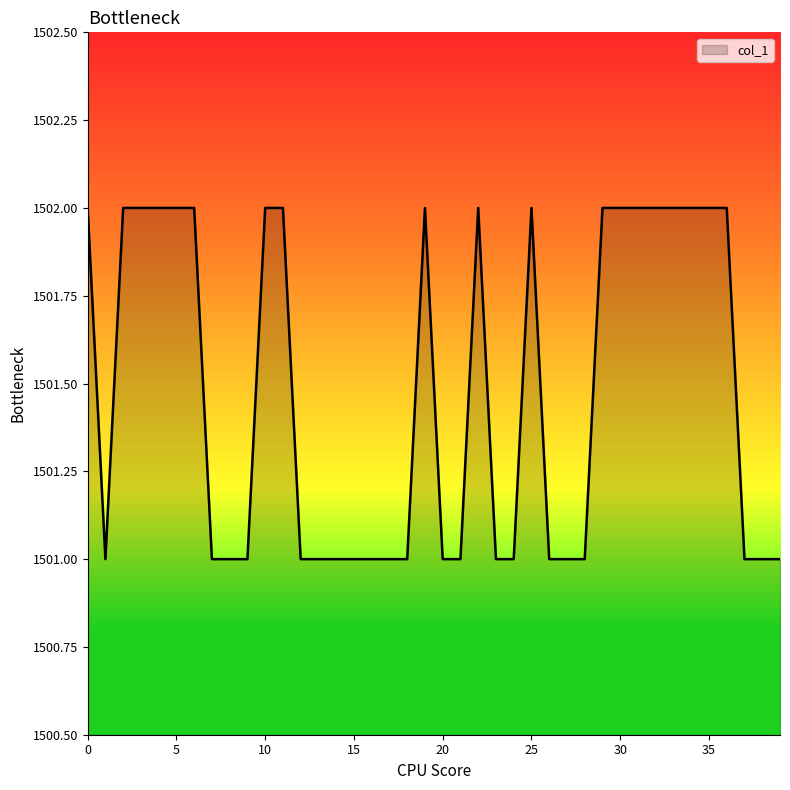

What is the maximum value shown in the chart?

1502